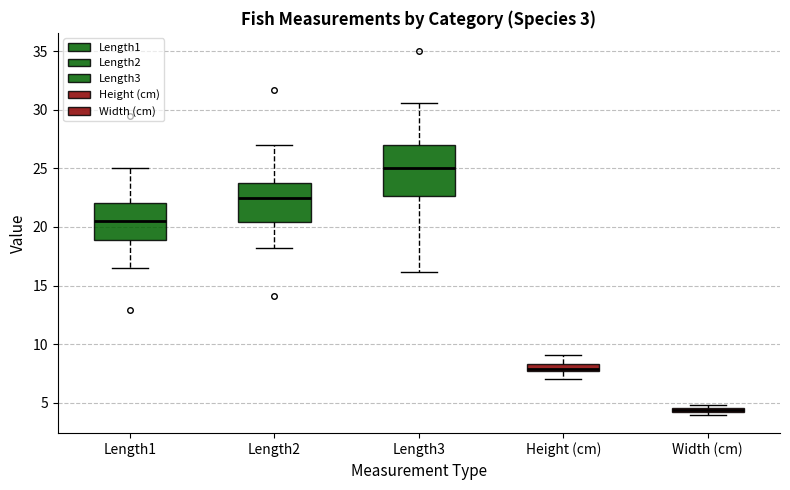

Which box is the tallest, from its lower edge to its upper edge?

Length3